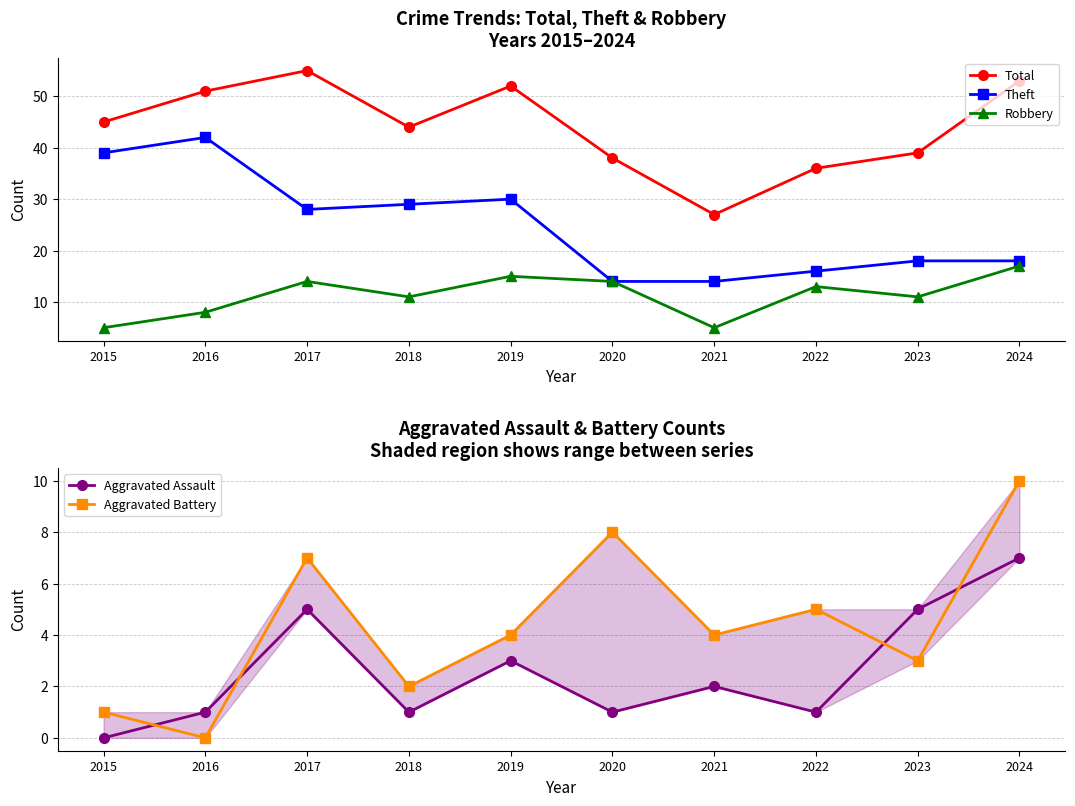

At how many categories does at least one series exceed 27?

9